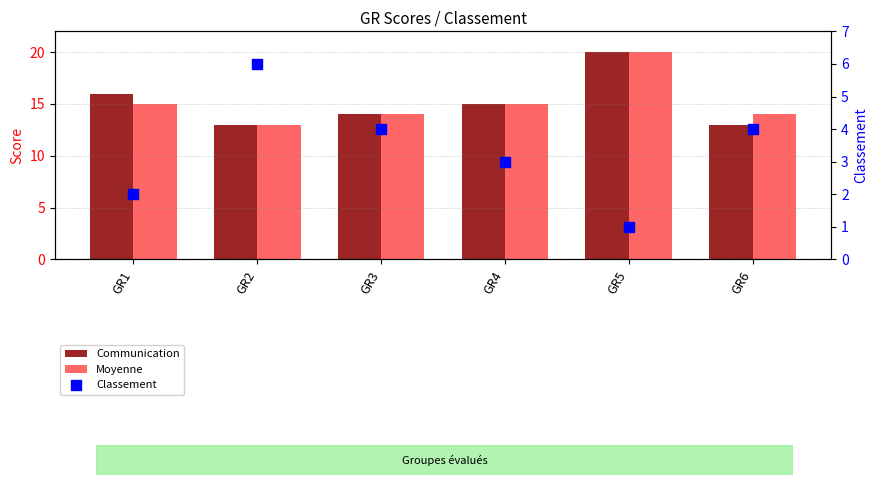

Which series has the largest total across all categories?

Communication